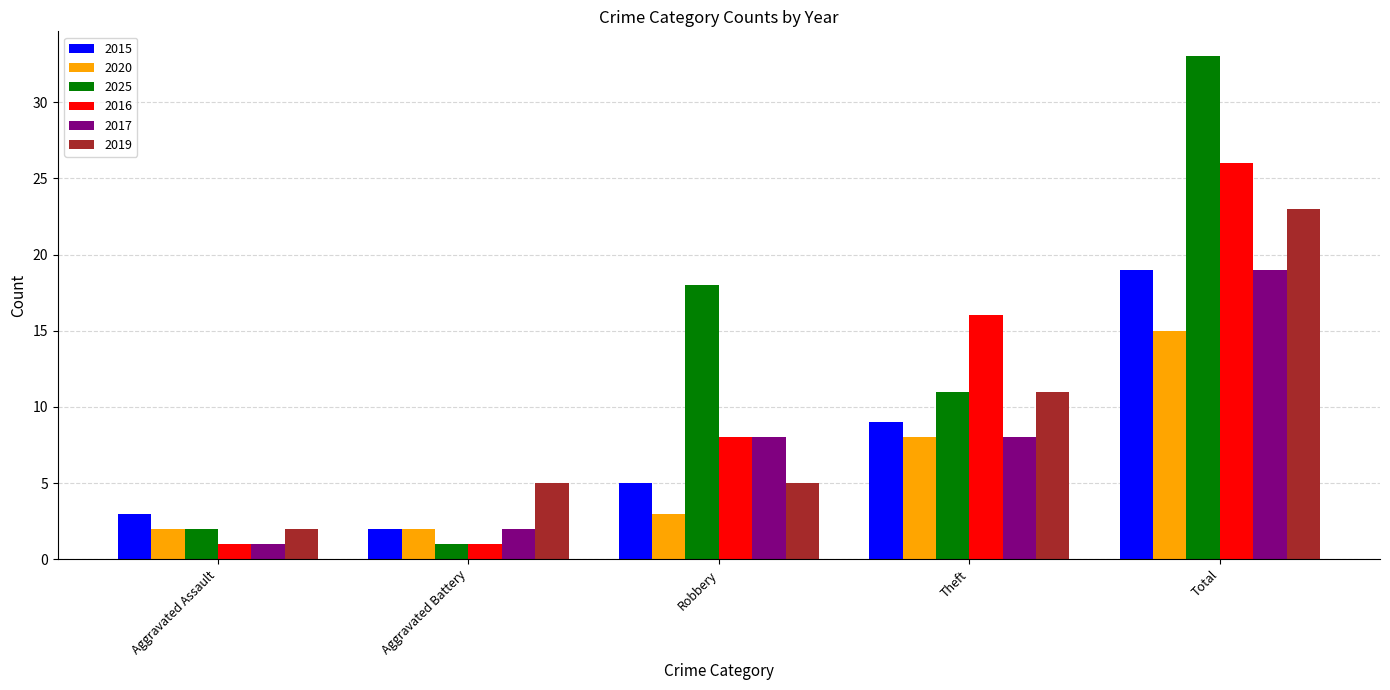

Does the chart contain any negative values?

No